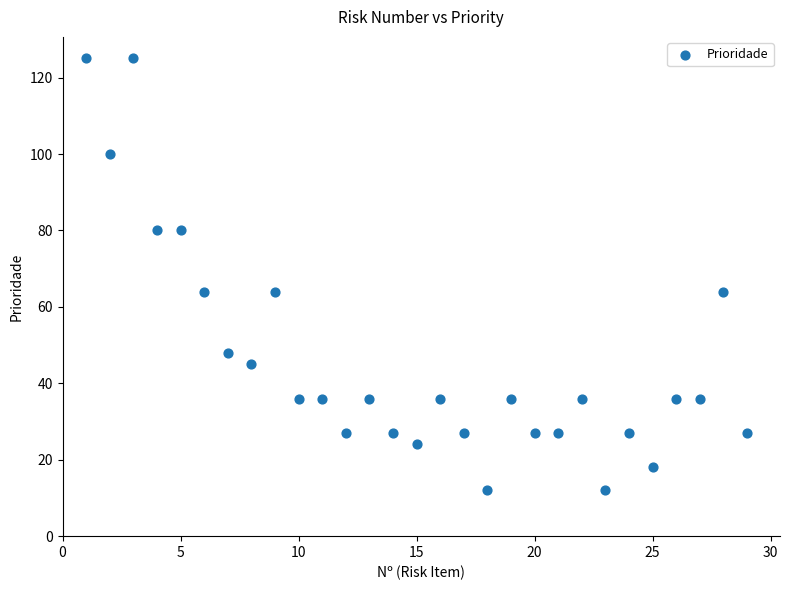

What is the range of X values (max minus min)?

28